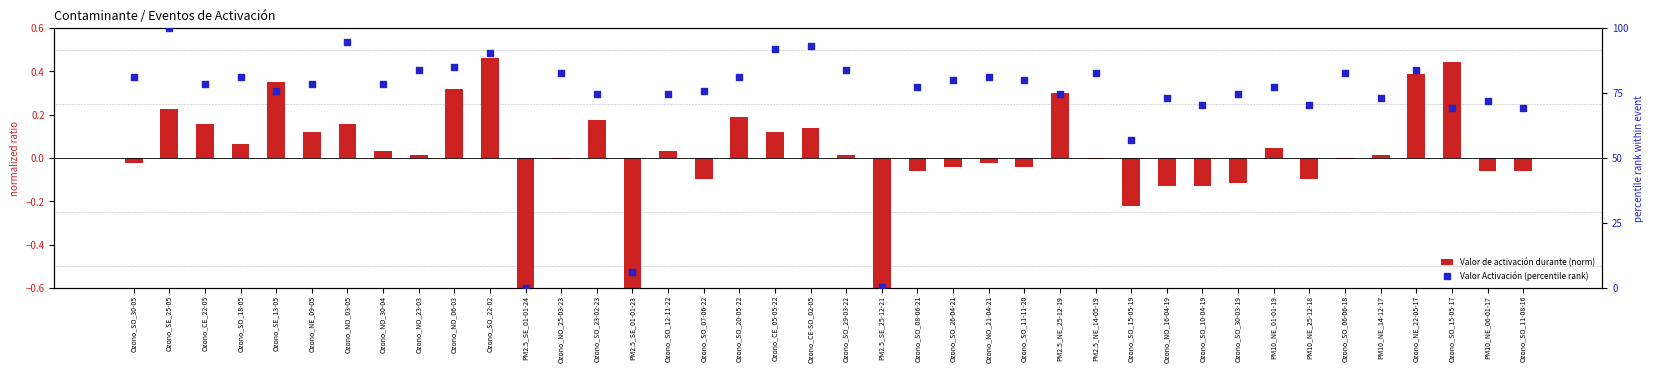

At how many categories does at least one series exceed 21?

37